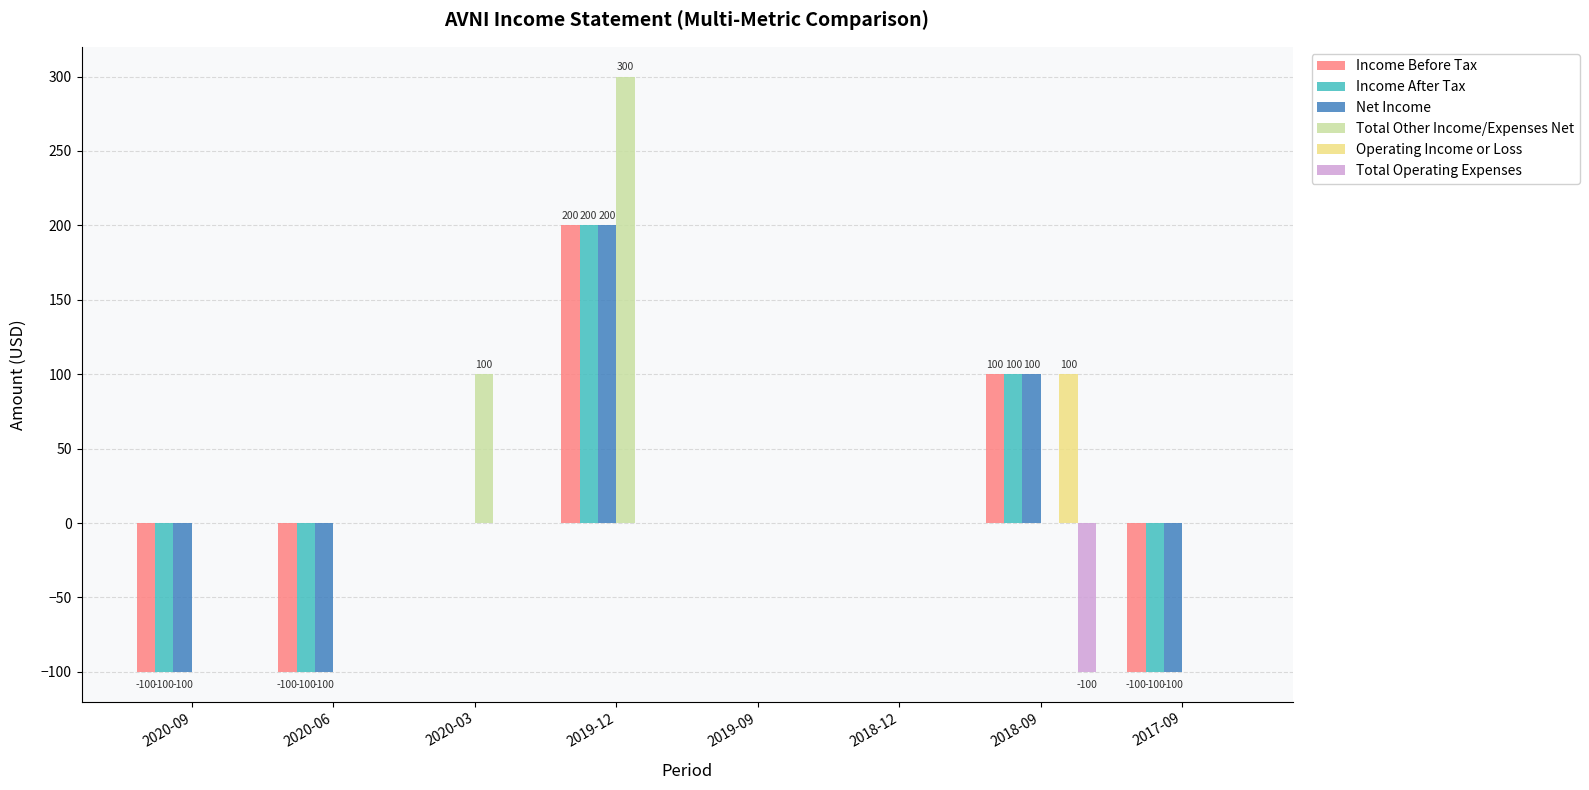

At which category is the sum across all series the highest?

2019-12